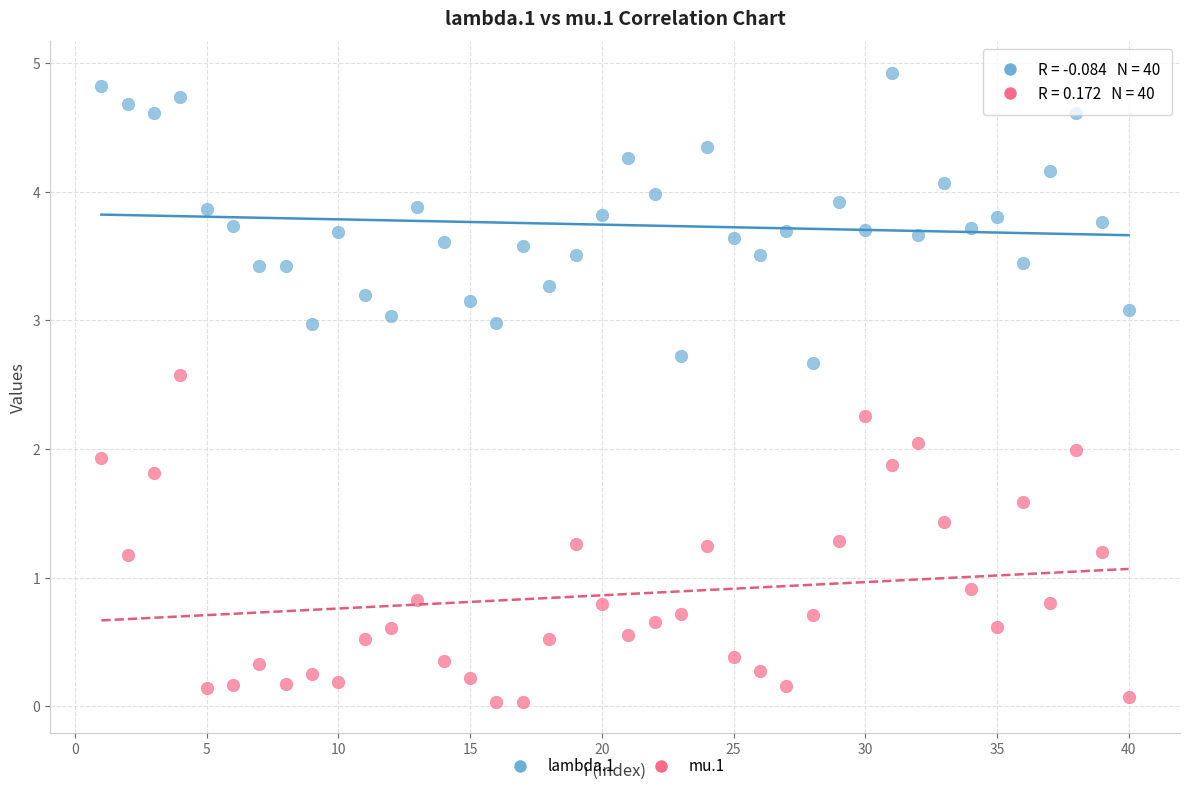

In the mu.1 series, what Y value is closest to 1?

0.9